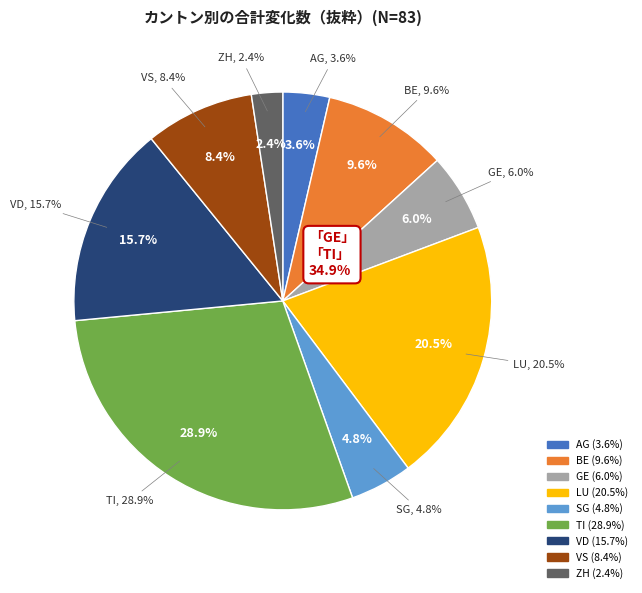

Count the number of slices in the pie.

9